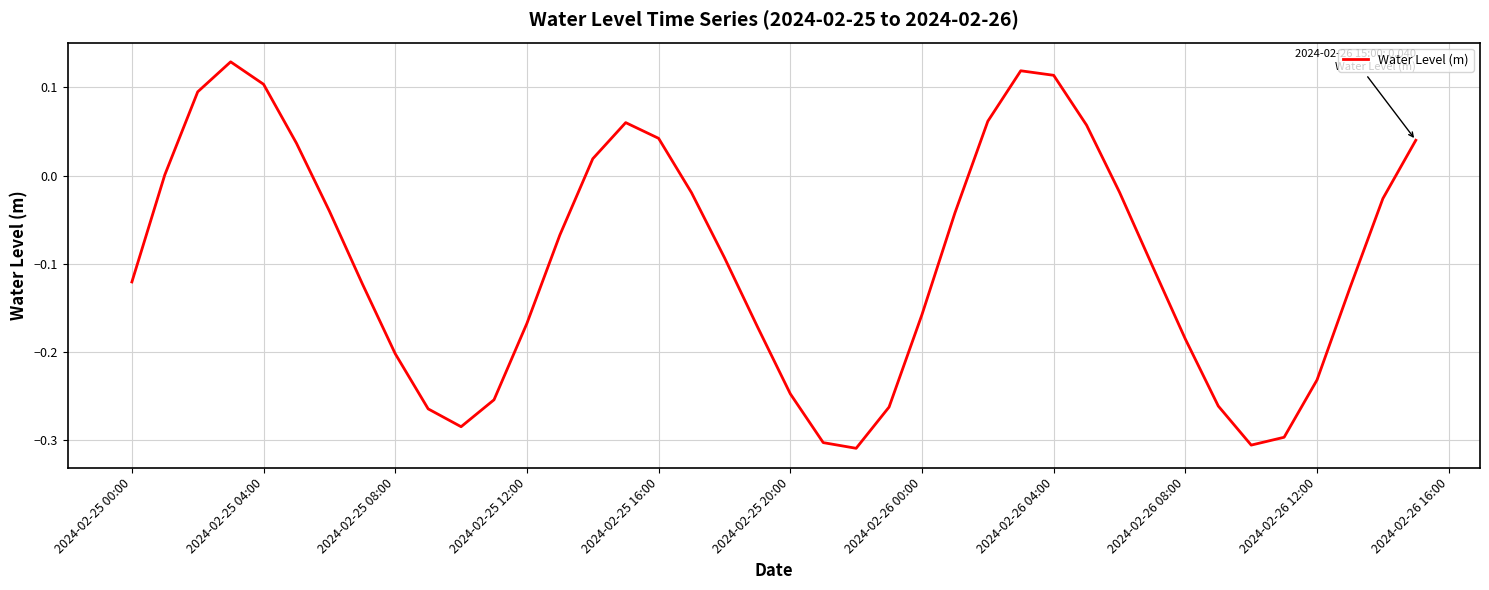

How many interior local valleys (lower than both neighbors) does the data have?

3